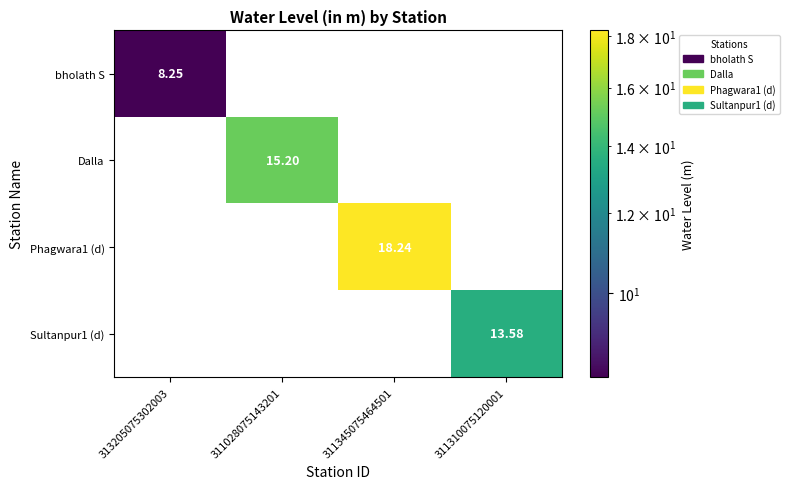

At which label does bholath S reach its minimum?

313205075302003